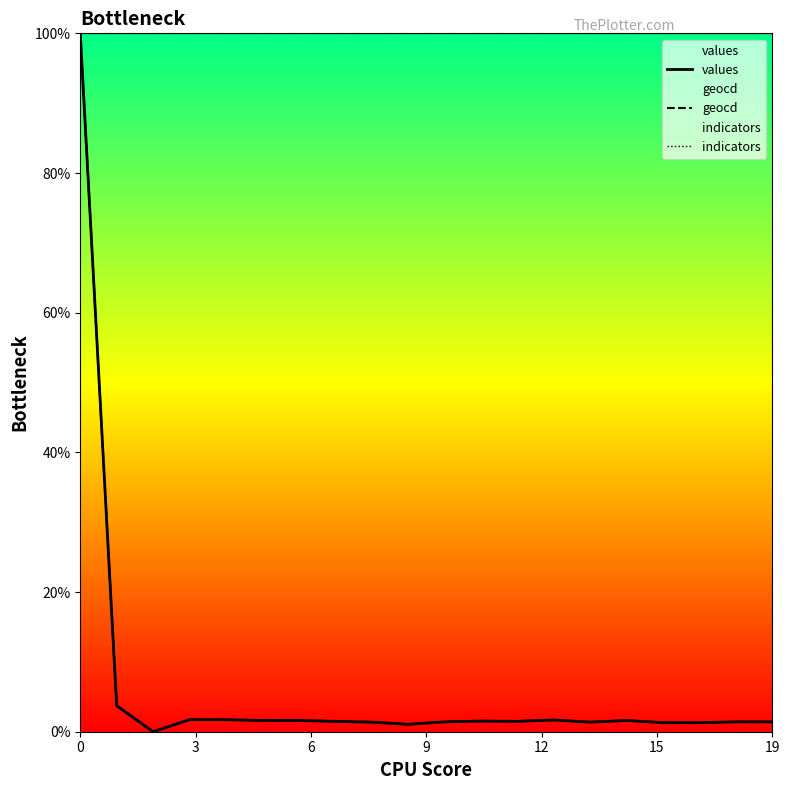

What is the difference between the second highest and second lowest values in the geocd series?

2.7